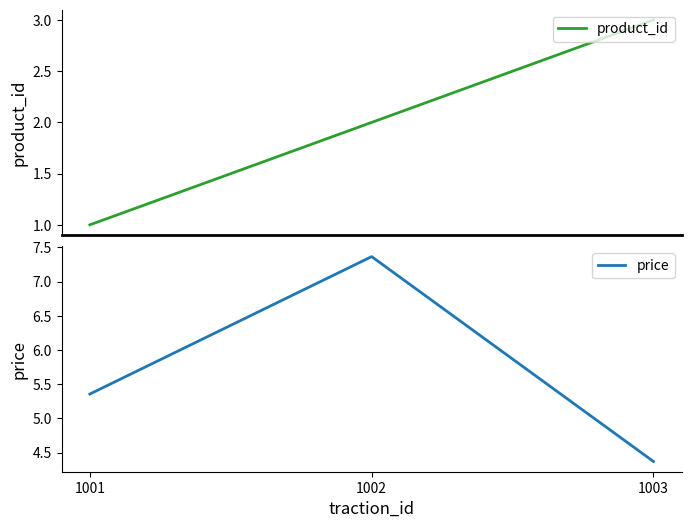

How many lines are shown in the chart?

2